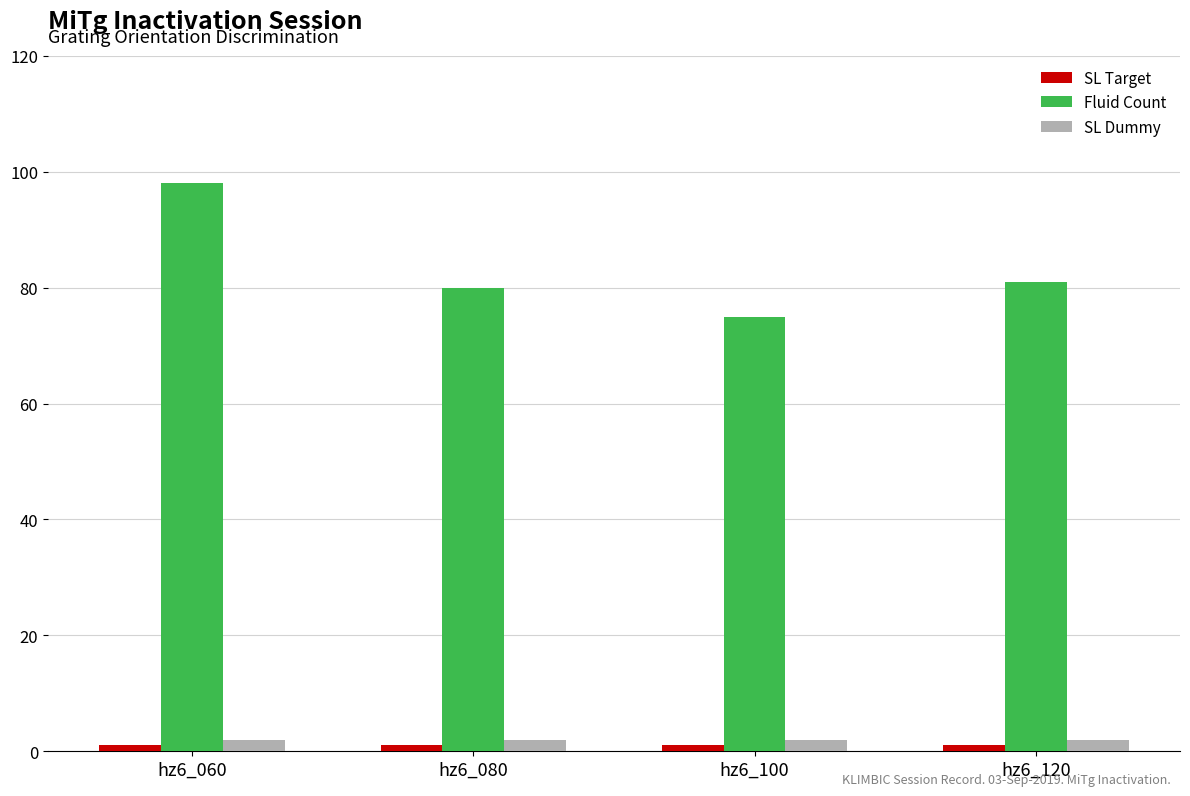

At how many categories does at least one series exceed 27?

4